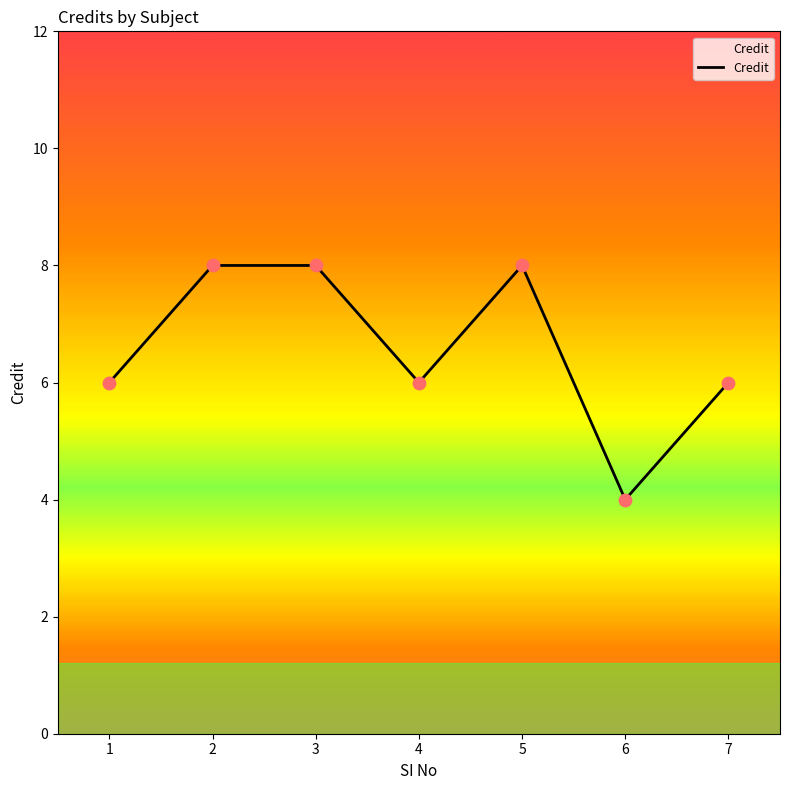

What is the ratio of the value at 6 to the value at 5?

0.5